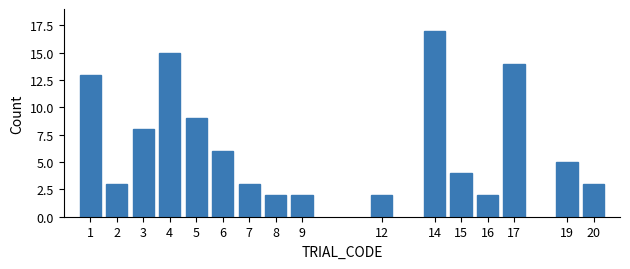

Reading left to right, what are all the values shown in this chart?

13	3	8	15	9	6	3	2	2	2	17	4	2	14	5	3